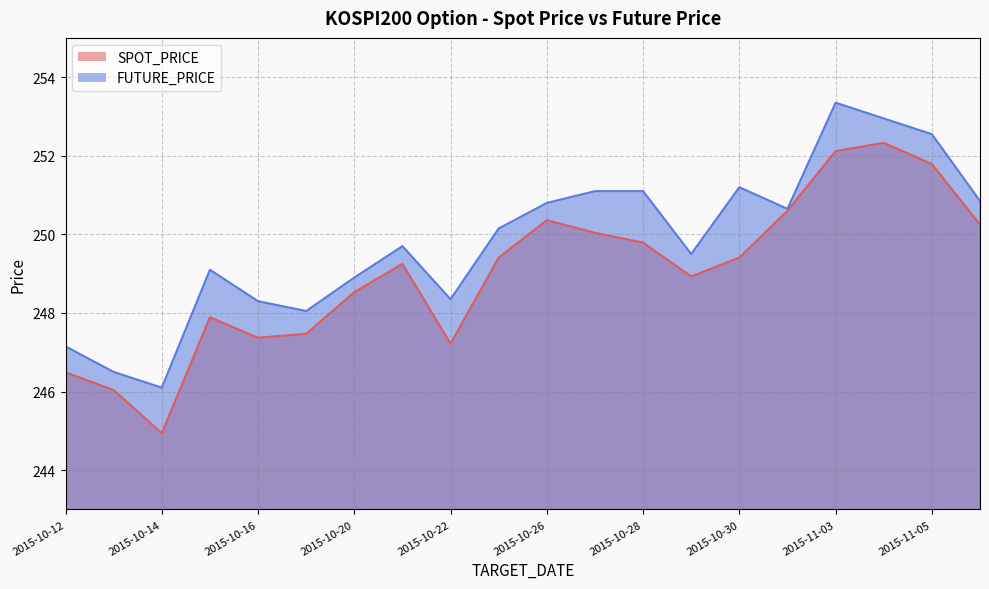

At which category does FUTURE_PRICE reach its first local valley?

2015-10-14